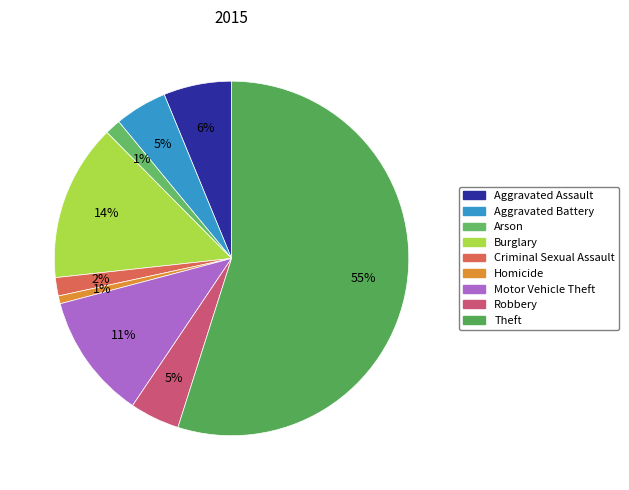

Is it true that Aggravated Assault is 15% of the pie?

False